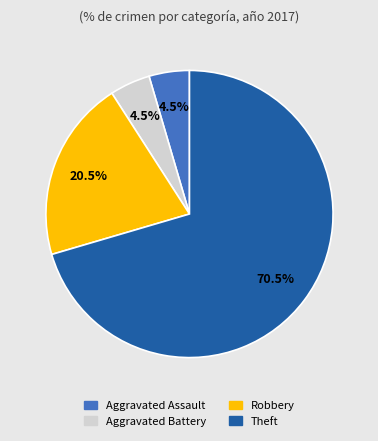

Which has a higher value, Robbery or Theft?

Theft